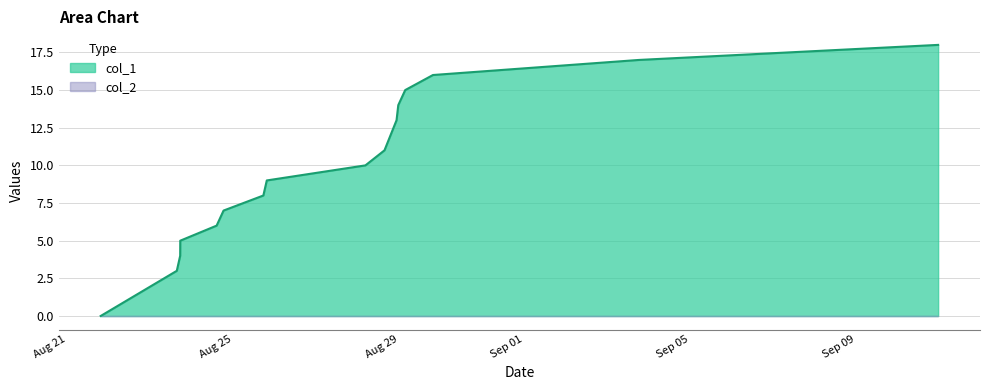

Which series has the largest total across all categories?

col_1